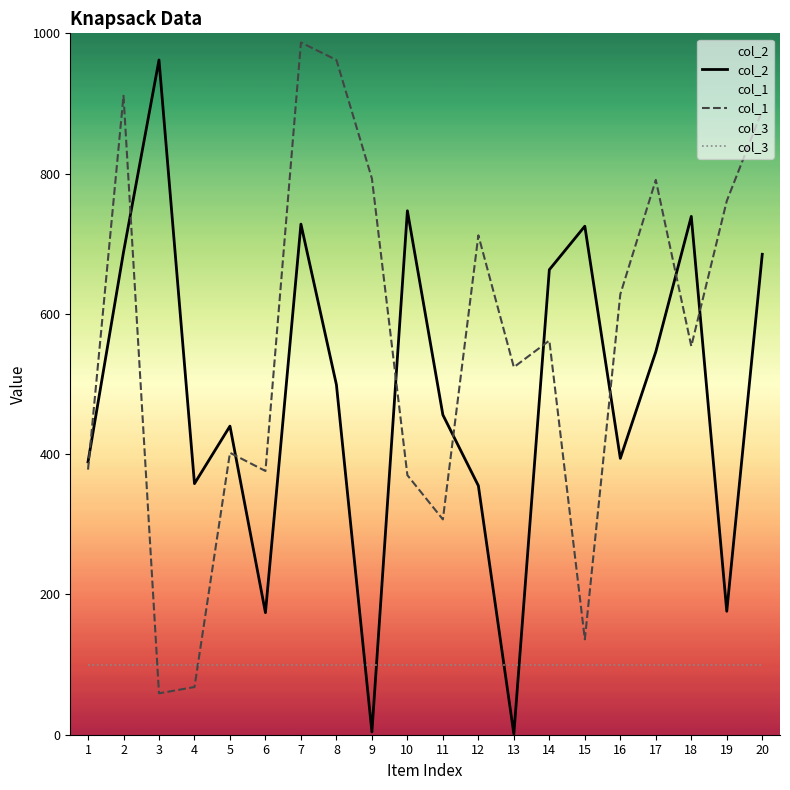

Which series has the largest total across all categories?

col_1